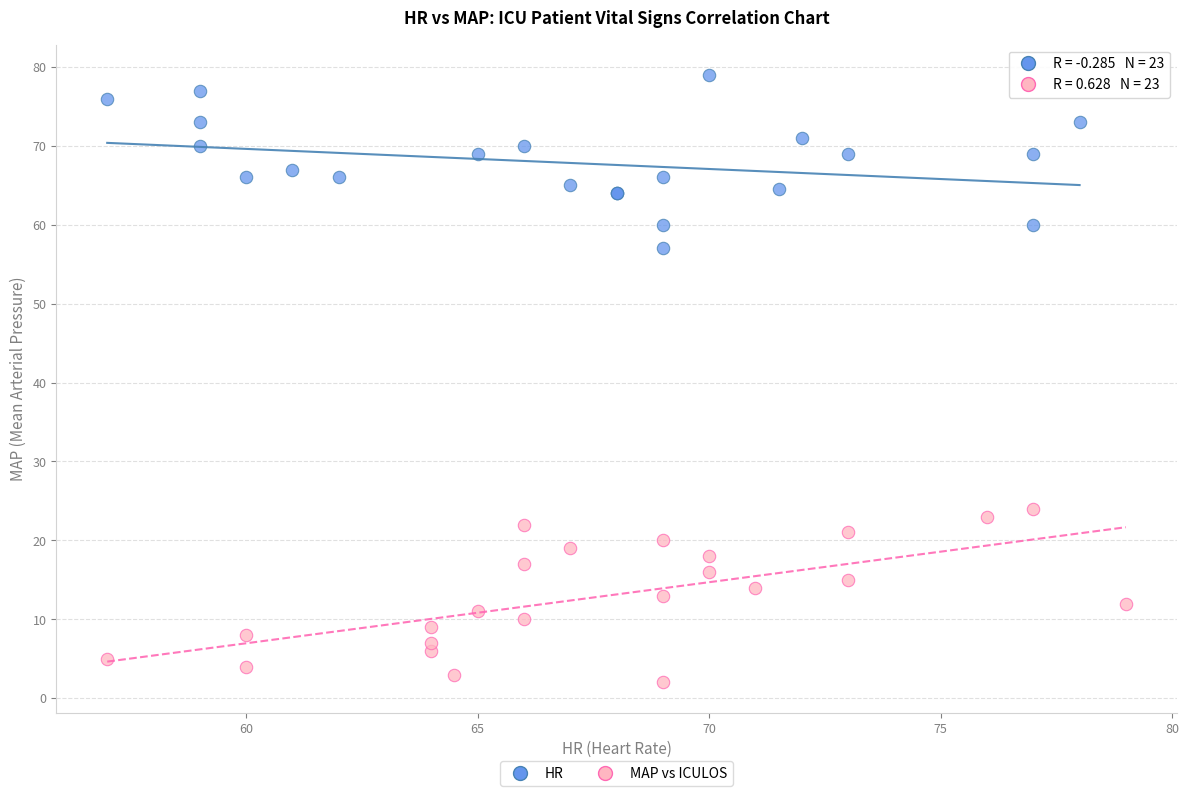

What are all the series names shown in the legend?

HR, MAP vs ICULOS